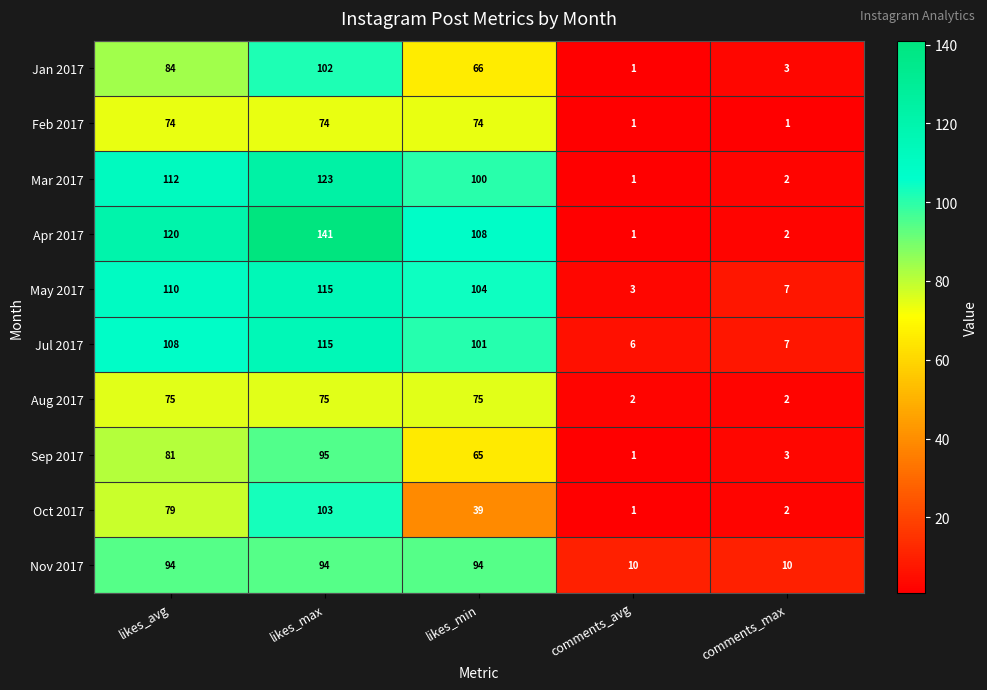

At which label does Apr 2017 reach its minimum?

comments_avg